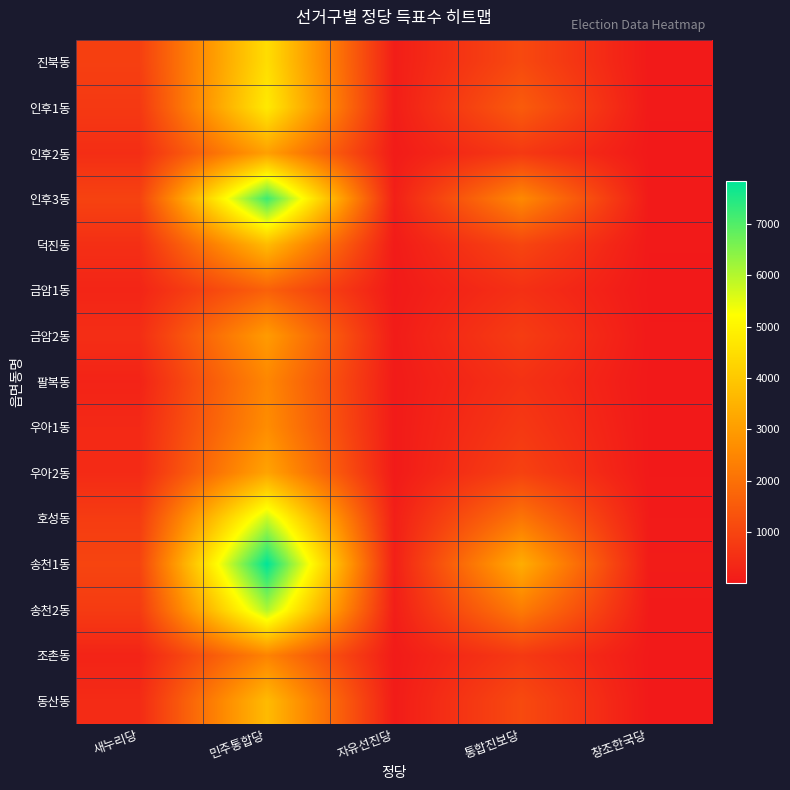

Rank the series at 자유선진당 from lowest to highest value.

금암1동, 우아2동, 팔복동, 우아1동, 조촌동, 덕진동, 인후2동, 동산동, 금암2동, 인후1동, 송천2동, 진북동, 호성동, 인후3동, 송천1동